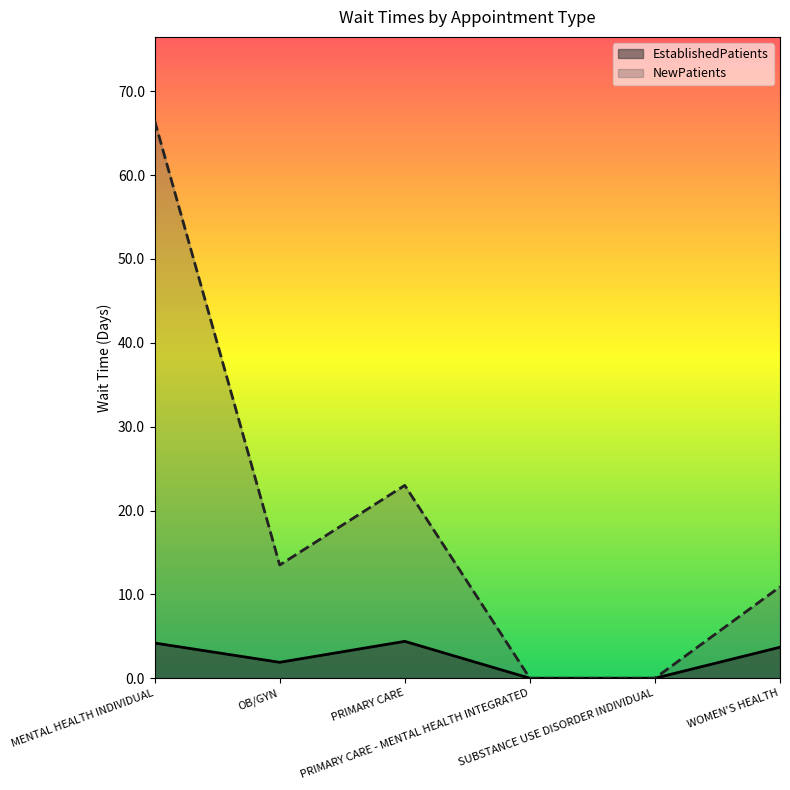

True or false: EstablishedPatients and NewPatients intersect in this chart.

False